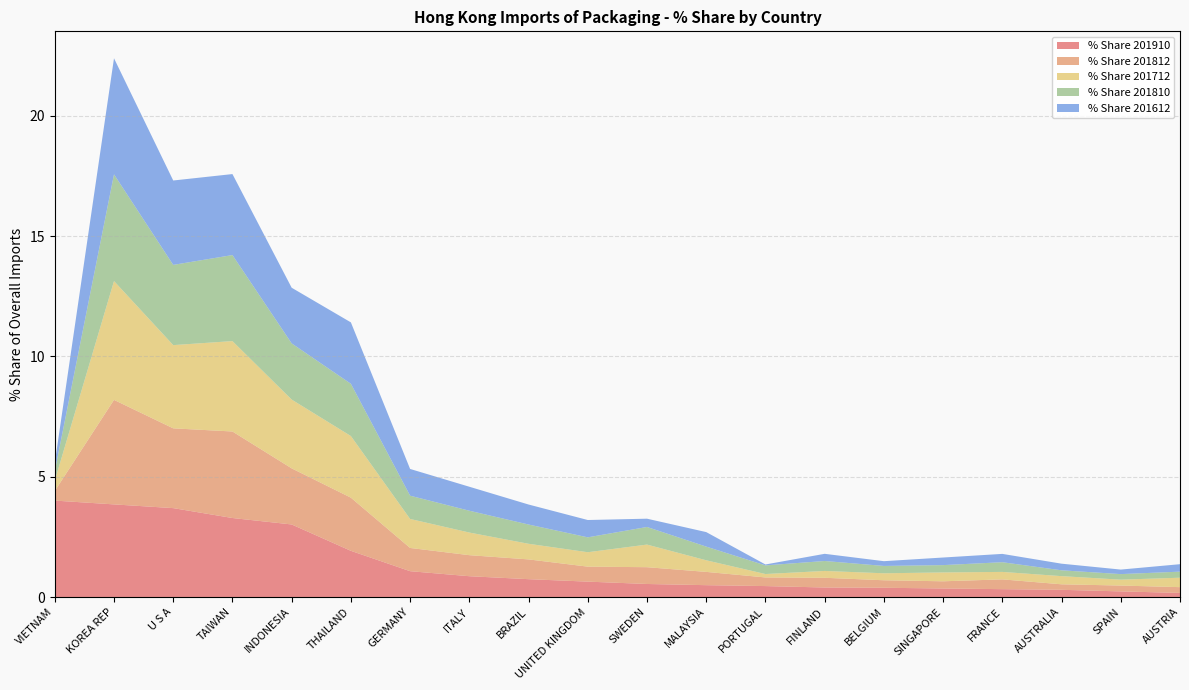

Reading right to left, what are all the values shown in this chart?

% Share 201910: AUSTRIA=0.2	SPAIN=0.2	AUSTRALIA=0.3	FRANCE=0.3	SINGAPORE=0.4	BELGIUM=0.4	FINLAND=0.4	PORTUGAL=0.5	MALAYSIA=0.5	SWEDEN=0.5	UNITED KINGDOM=0.6	BRAZIL=0.7	ITALY=0.9	GERMANY=1.1	THAILAND=1.9	INDONESIA=3.0	TAIWAN=3.3	U S A=3.7	KOREA REP=3.8	VIETNAM=4.0
% Share 201812: AUSTRIA=0.2	SPAIN=0.2	AUSTRALIA=0.2	FRANCE=0.4	SINGAPORE=0.3	BELGIUM=0.3	FINLAND=0.4	PORTUGAL=0.4	MALAYSIA=0.6	SWEDEN=0.7	UNITED KINGDOM=0.6	BRAZIL=0.8	ITALY=0.9	GERMANY=1.0	THAILAND=2.2	INDONESIA=2.3	TAIWAN=3.6	U S A=3.3	KOREA REP=4.3	VIETNAM=0.4
% Share 201712: AUSTRIA=0.4	SPAIN=0.2	AUSTRALIA=0.3	FRANCE=0.3	SINGAPORE=0.4	BELGIUM=0.3	FINLAND=0.3	PORTUGAL=0.1	MALAYSIA=0.5	SWEDEN=0.9	UNITED KINGDOM=0.6	BRAZIL=0.6	ITALY=0.9	GERMANY=1.2	THAILAND=2.6	INDONESIA=2.9	TAIWAN=3.8	U S A=3.5	KOREA REP=4.9	VIETNAM=0.4
% Share 201810: AUSTRIA=0.3	SPAIN=0.2	AUSTRALIA=0.2	FRANCE=0.4	SINGAPORE=0.3	BELGIUM=0.3	FINLAND=0.4	PORTUGAL=0.4	MALAYSIA=0.6	SWEDEN=0.7	UNITED KINGDOM=0.6	BRAZIL=0.8	ITALY=0.9	GERMANY=1.0	THAILAND=2.2	INDONESIA=2.3	TAIWAN=3.6	U S A=3.3	KOREA REP=4.4	VIETNAM=0.4
% Share 201612: AUSTRIA=0.3	SPAIN=0.2	AUSTRALIA=0.3	FRANCE=0.3	SINGAPORE=0.3	BELGIUM=0.2	FINLAND=0.3	PORTUGAL=0.0	MALAYSIA=0.6	SWEDEN=0.3	UNITED KINGDOM=0.7	BRAZIL=0.8	ITALY=1.0	GERMANY=1.1	THAILAND=2.6	INDONESIA=2.3	TAIWAN=3.4	U S A=3.5	KOREA REP=4.8	VIETNAM=0.3